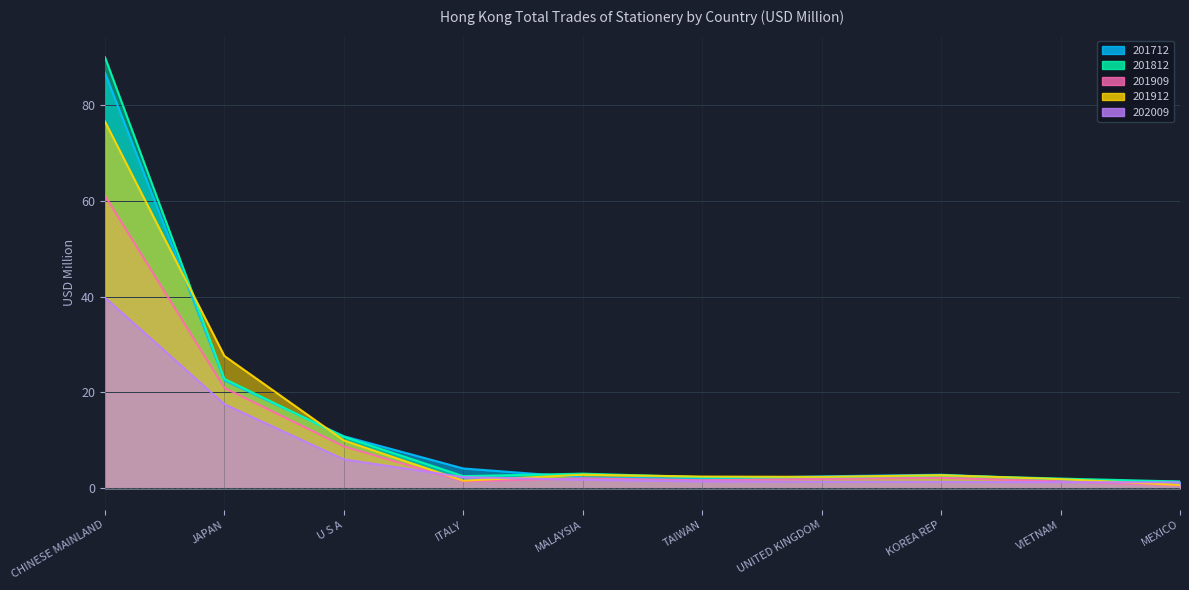

At which category is the sum across all series the highest?

CHINESE MAINLAND